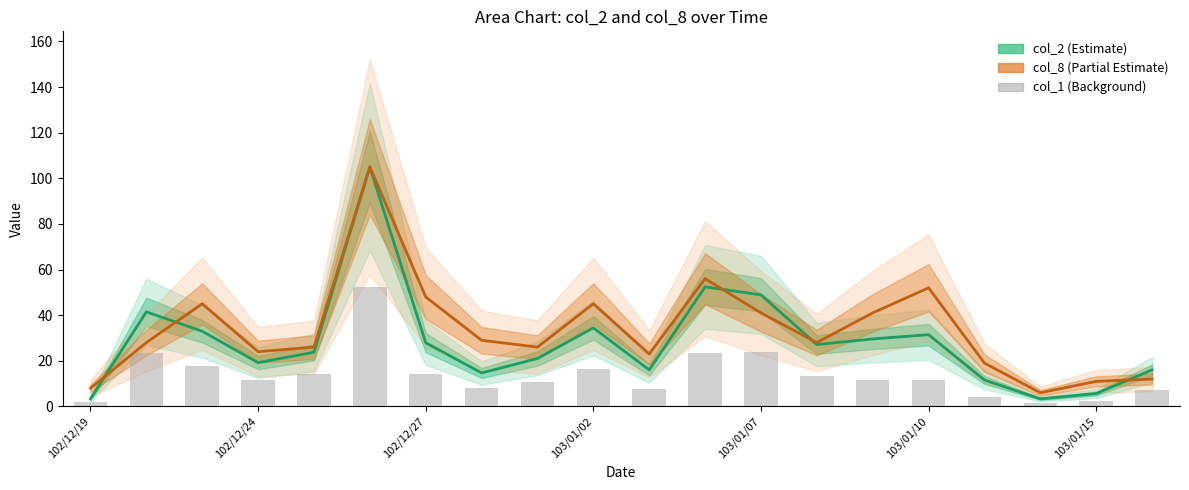

Which series changed the most between col_1 and 11?

col_2